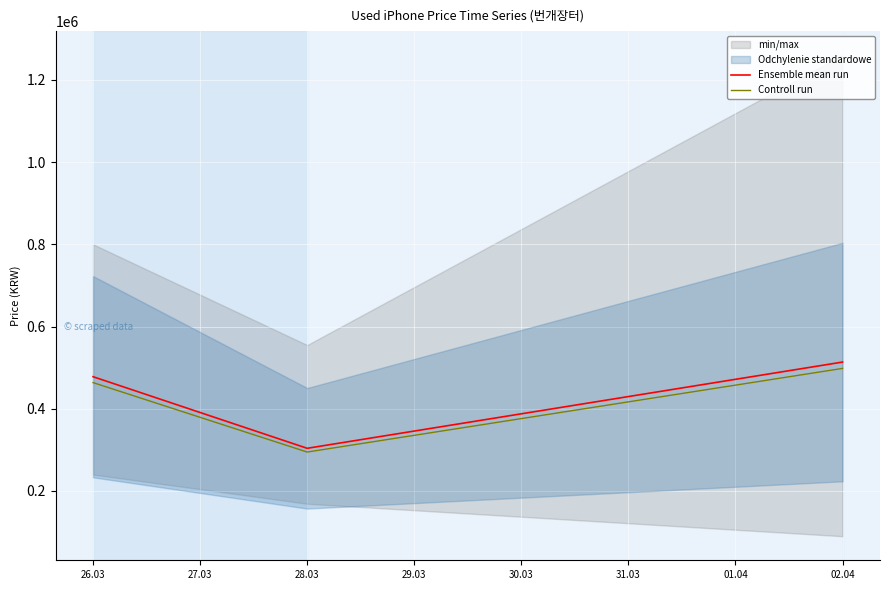

What is the value of the Controll run point at the 1st from the left?

463623.9